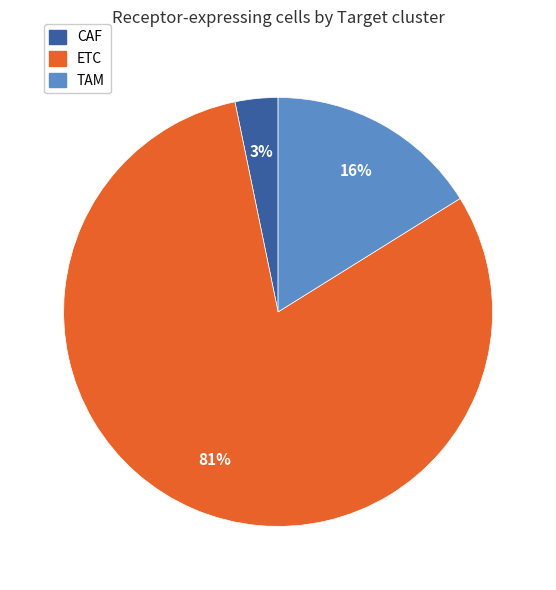

Does ETC account for over 50% of the chart?

Yes